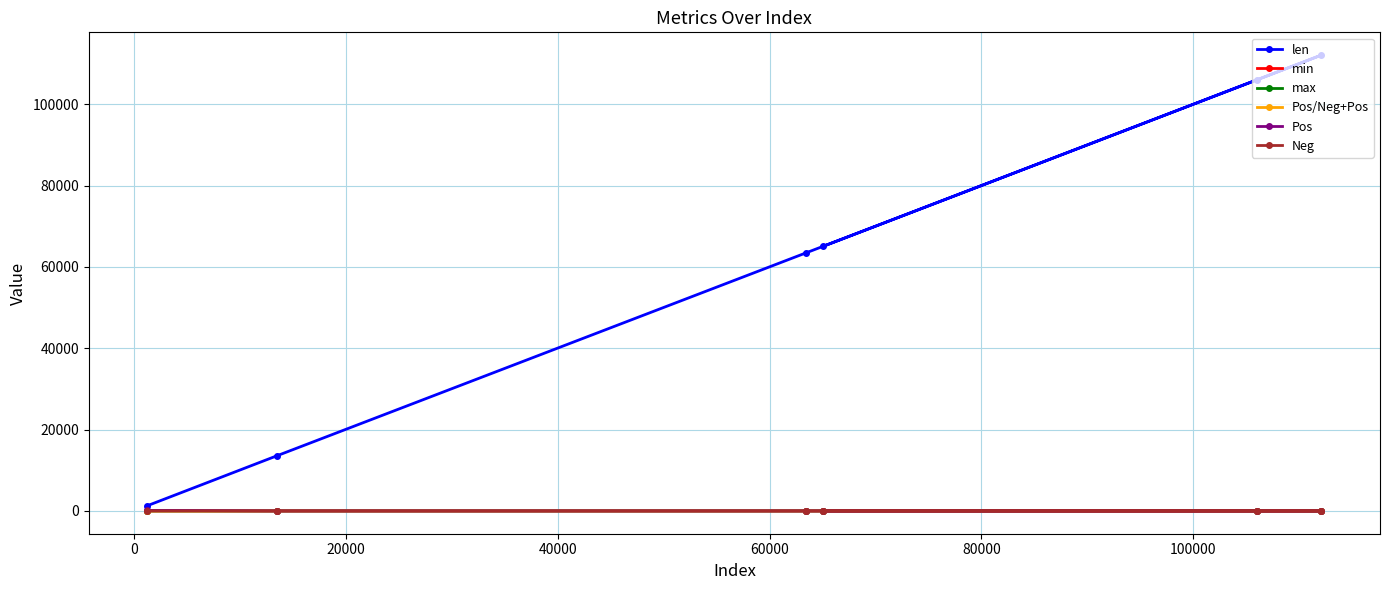

Which series has the largest range (max minus min)?

len